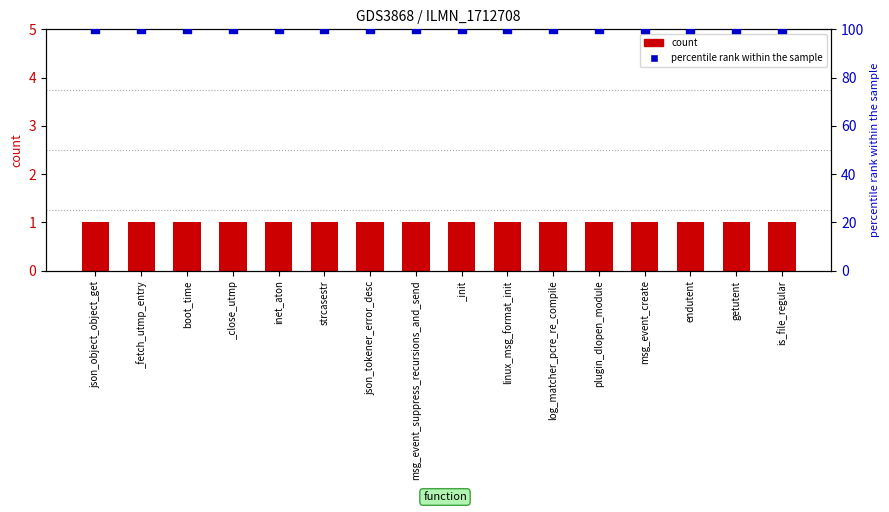

What are all the series names shown in the legend?

count, percentile rank within the sample